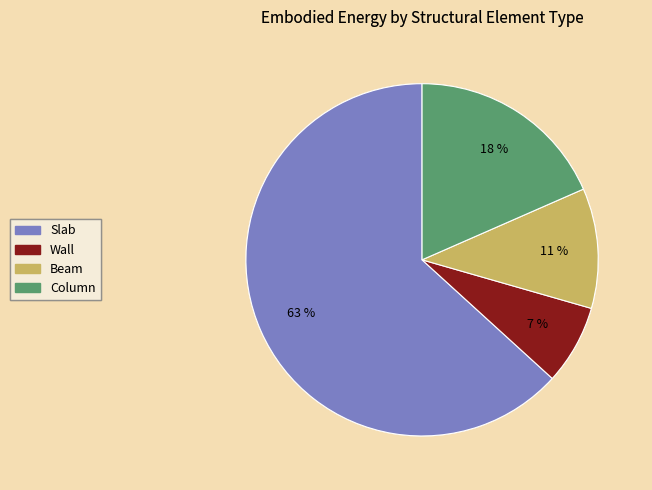

Count the number of slices in the pie.

4